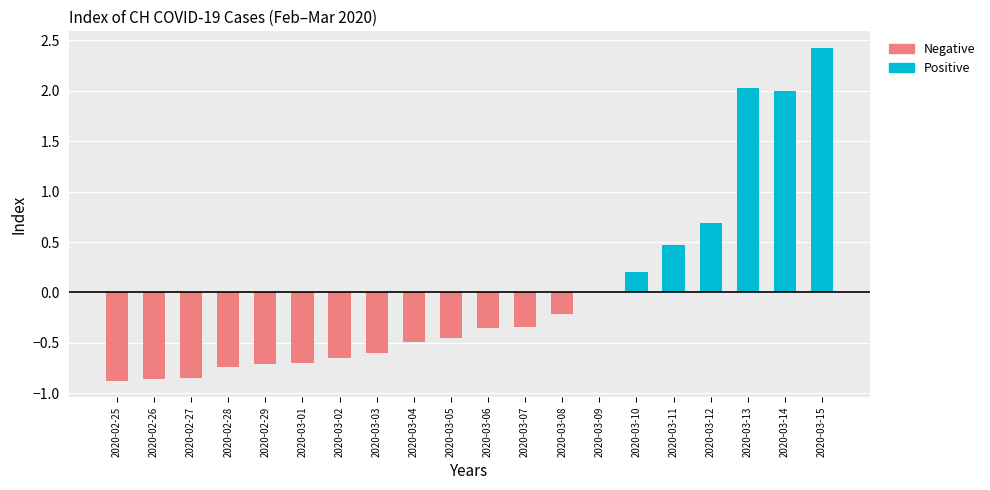

What is the difference between the second highest and minimum values in the Positive series?

2.0